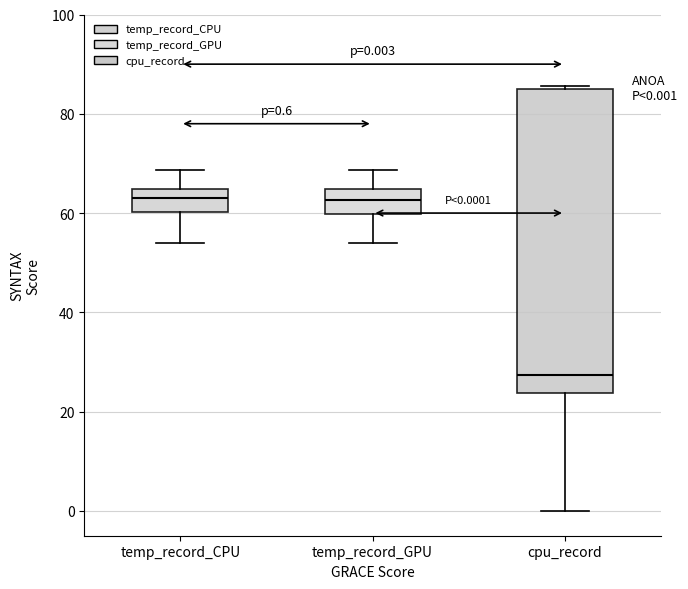

Which box is the tallest, from its lower edge to its upper edge?

cpu_record